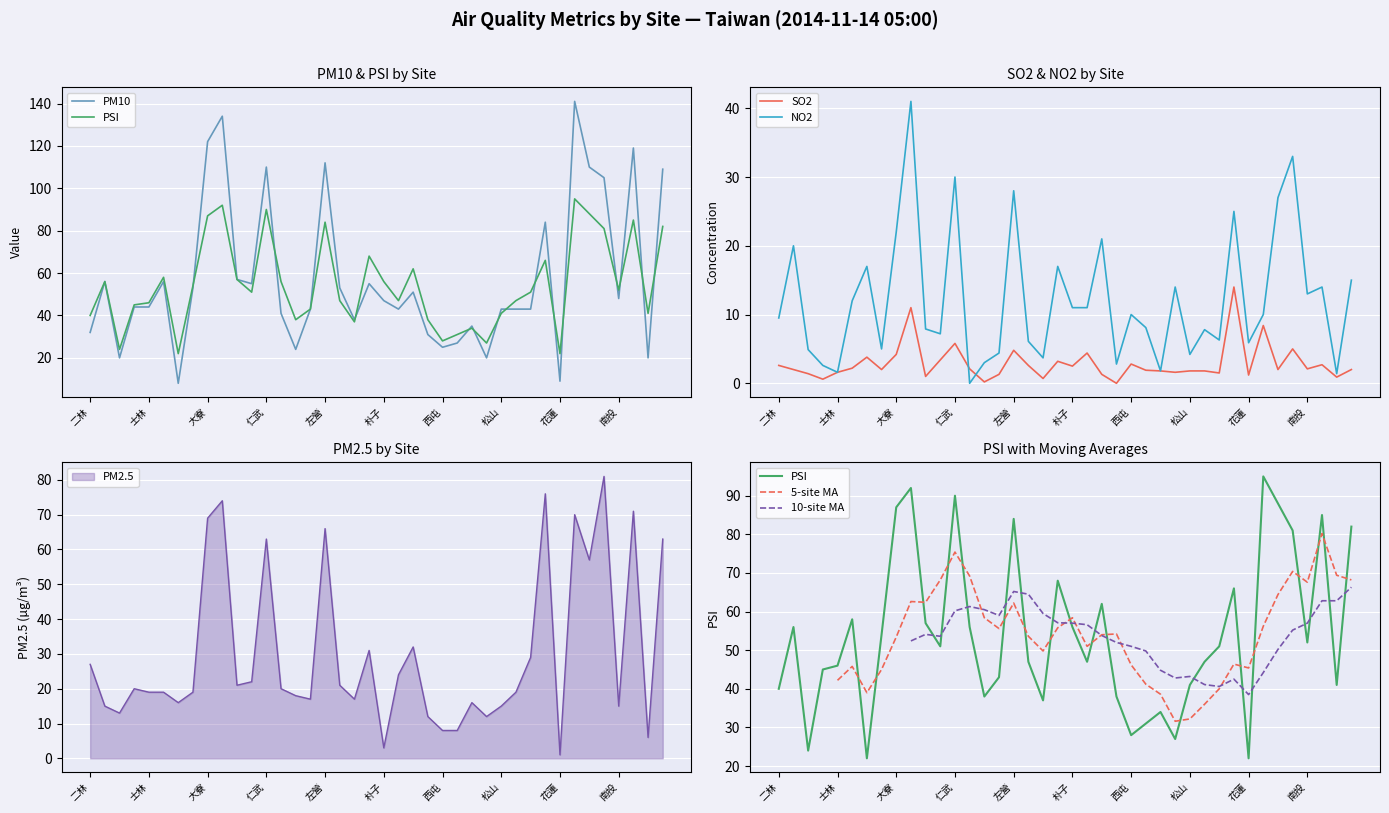

What is the value of the SO2 point at the 28th from the left?

1.6